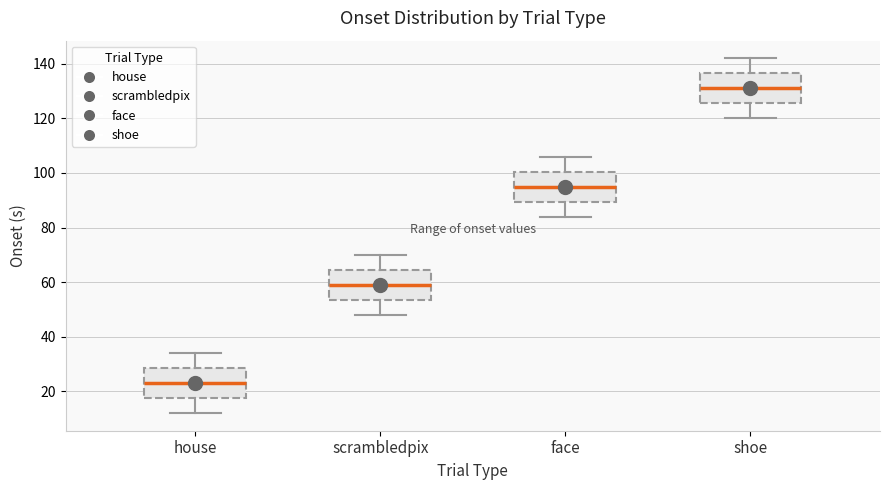

Which box's median line is the lowest?

house